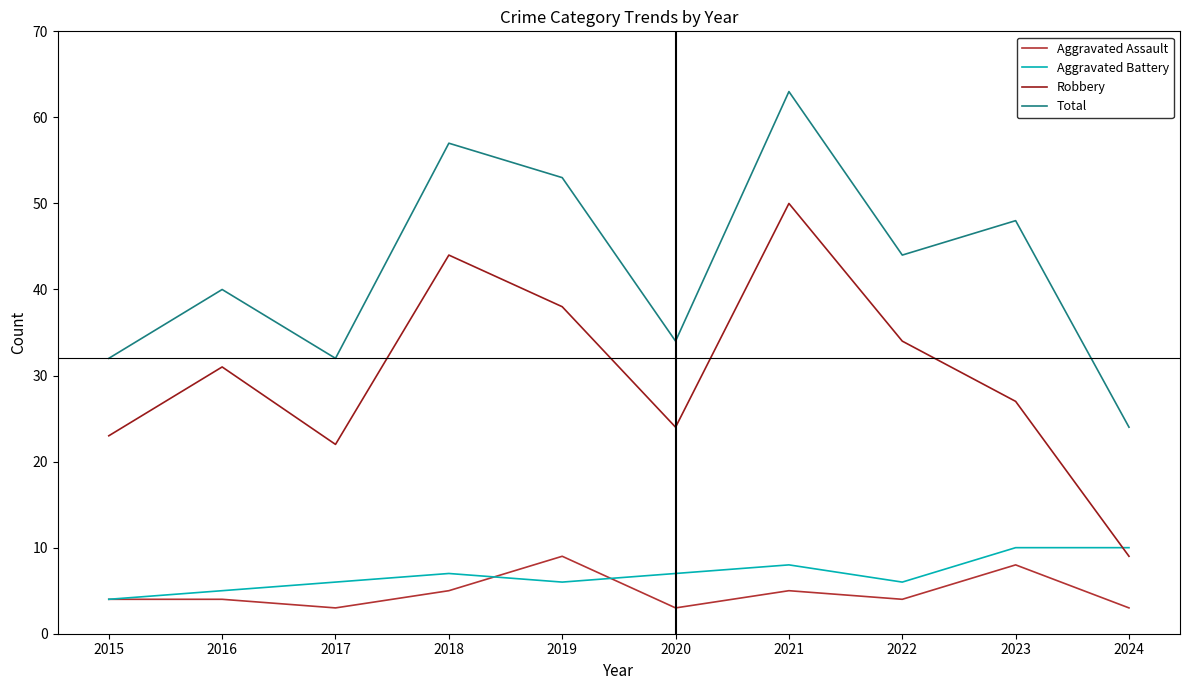

What is the minimum value for Aggravated Assault?

3